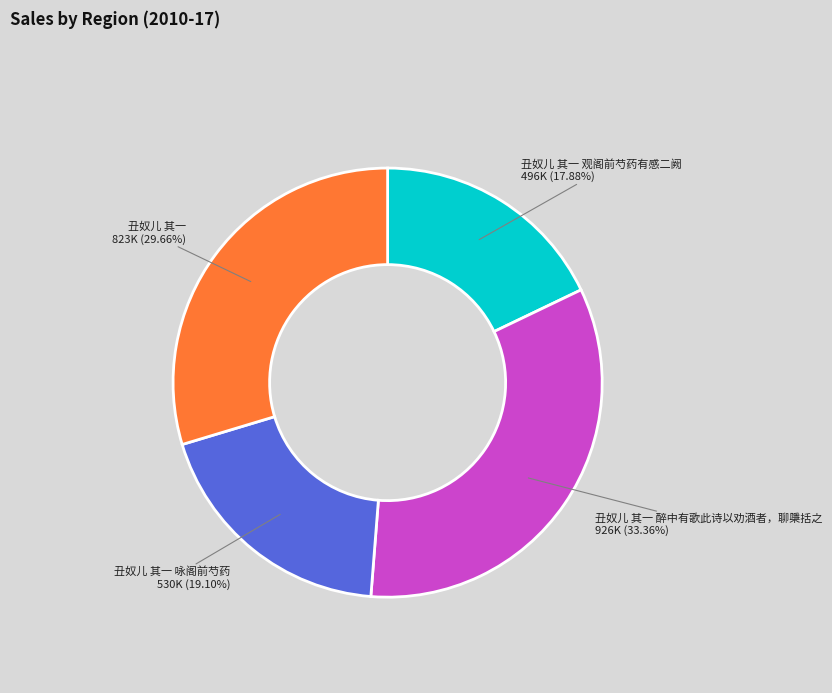

Between 丑奴儿 其一 and 丑奴儿 其一 醉中有歌此诗以劝酒者，聊檃括之, which is larger?

丑奴儿 其一 醉中有歌此诗以劝酒者，聊檃括之